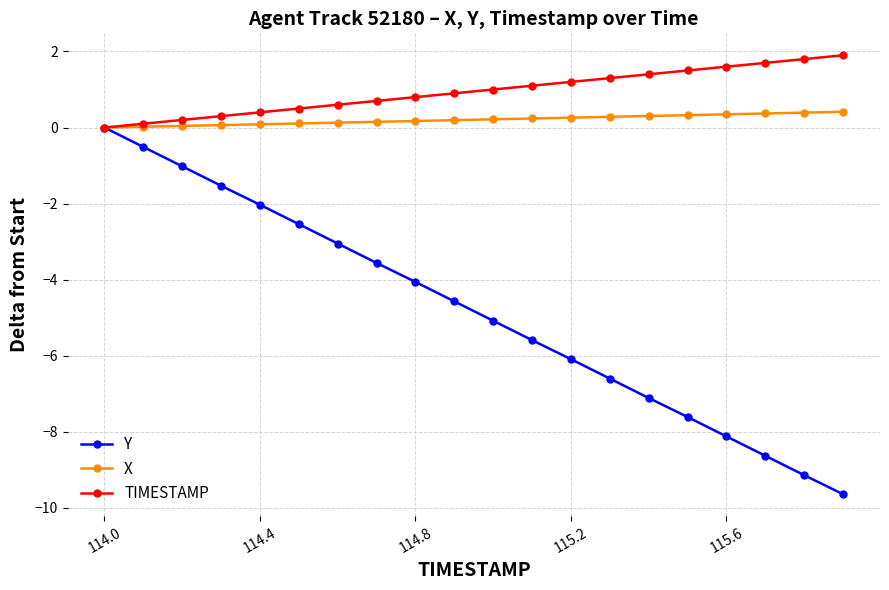

How many distinct data groups are displayed?

3